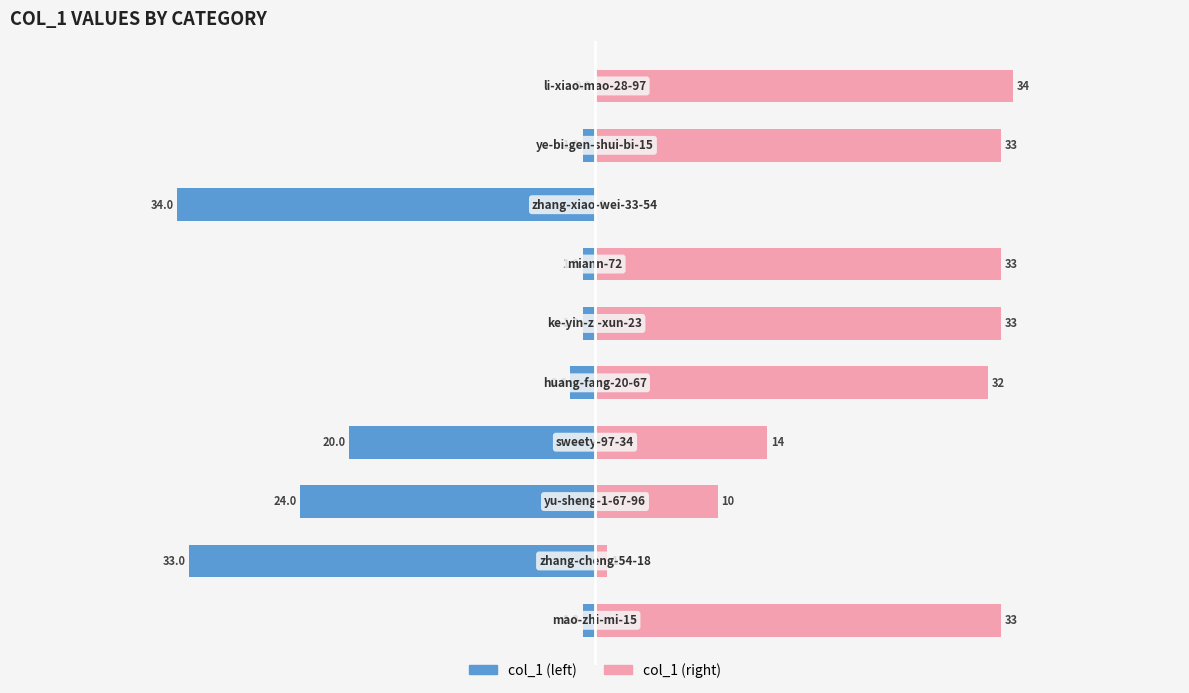

The col_1 (left) series shows -1 at 0. True or false?

True